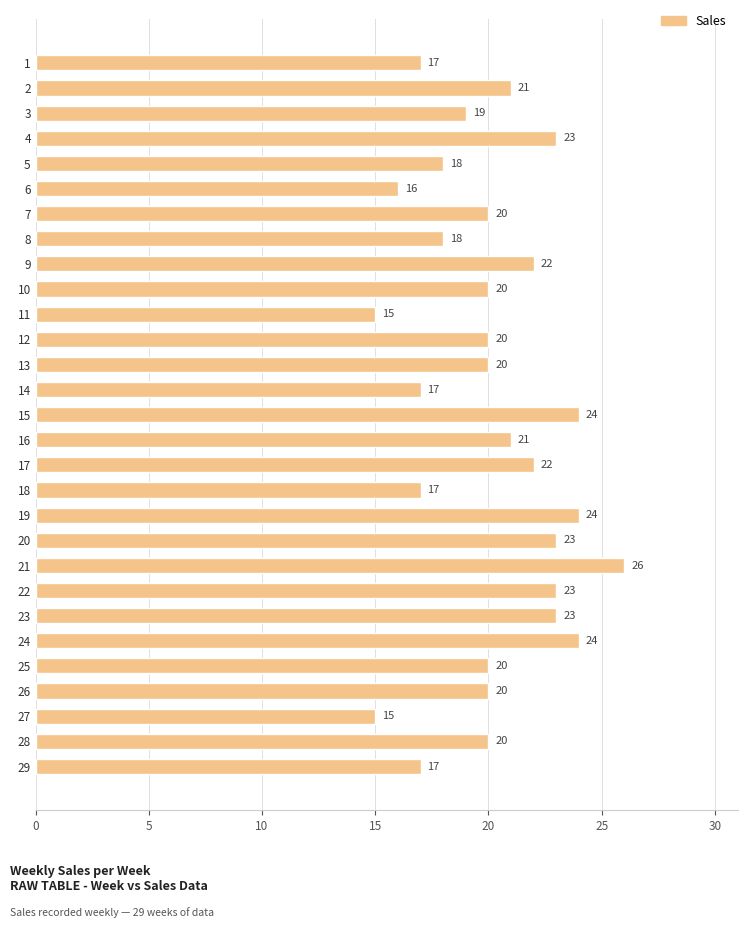

What is the sum of all values?

585